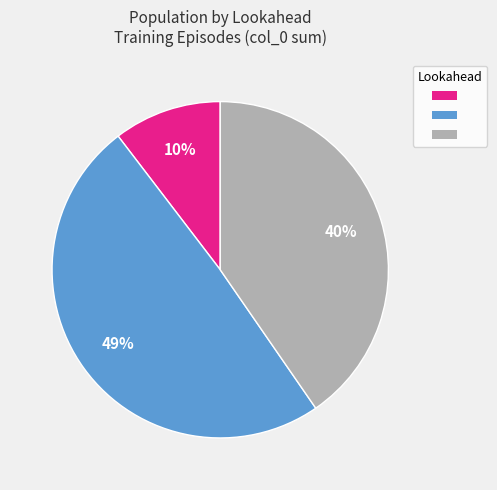

To the nearest percent, what is the difference between the largest and smallest slice percentages?

39%